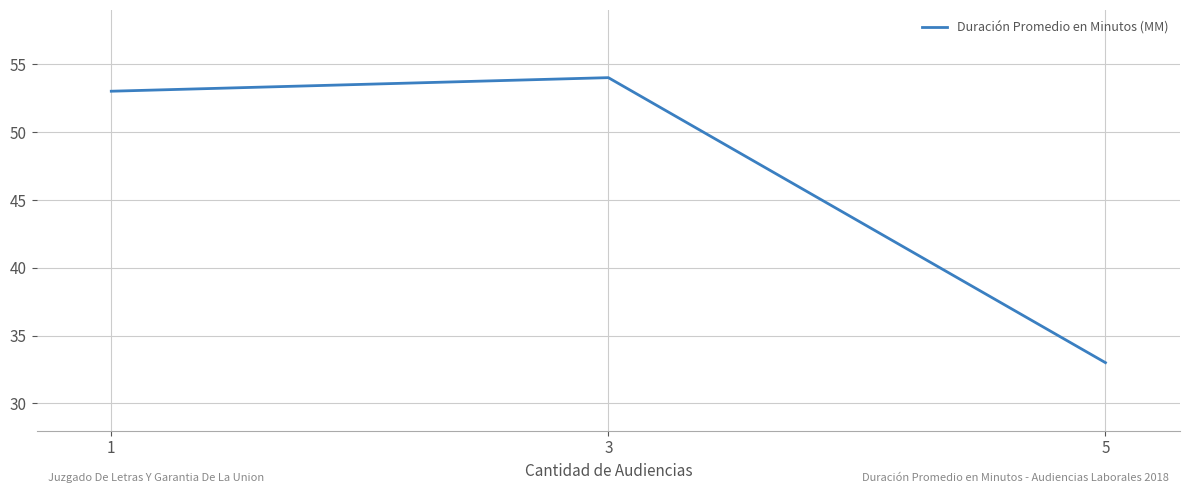

Which has a higher value, 3 or 5?

3